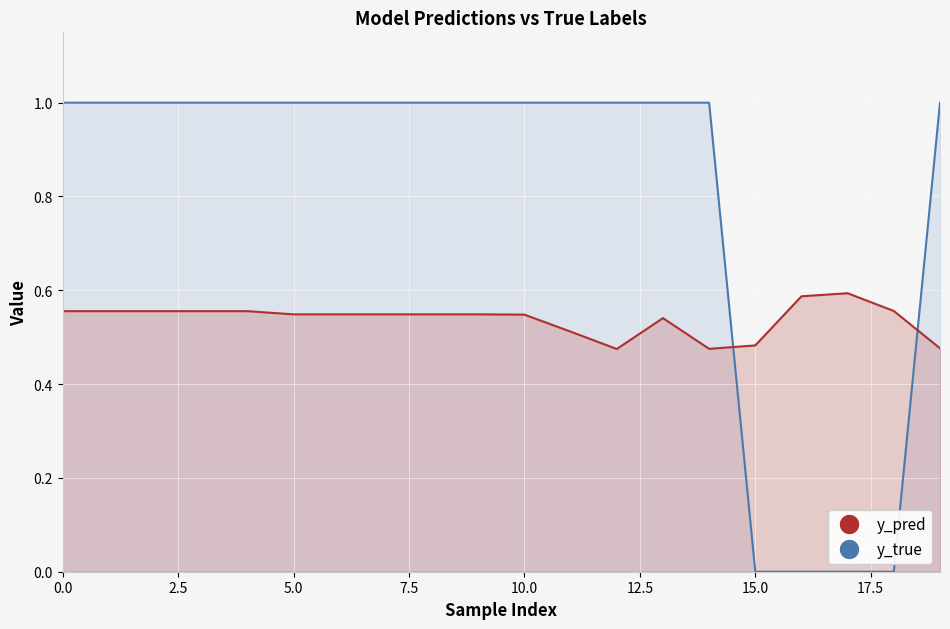

Count the y_pred values in the range 0 to 1.

20